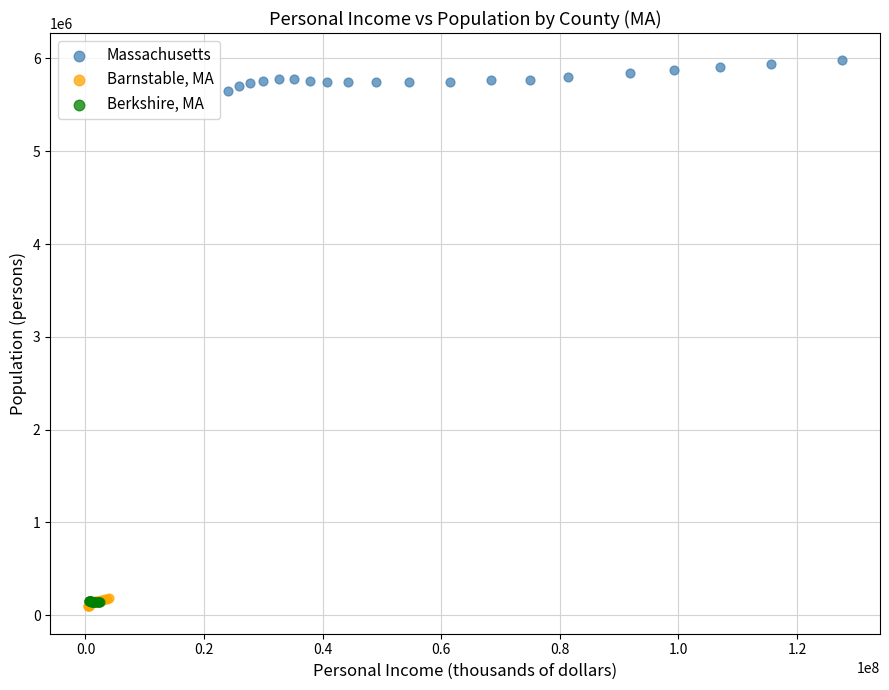

Which series contains the highest Y value?

Massachusetts